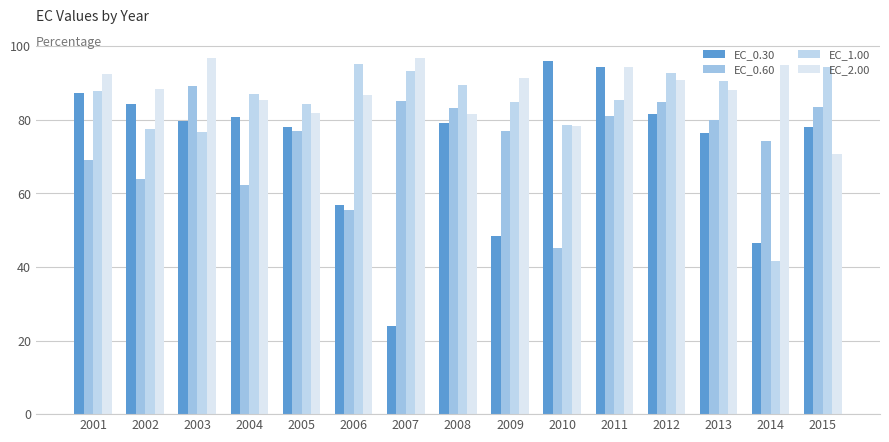

At which label is EC_2.00 closest to 83?

2005